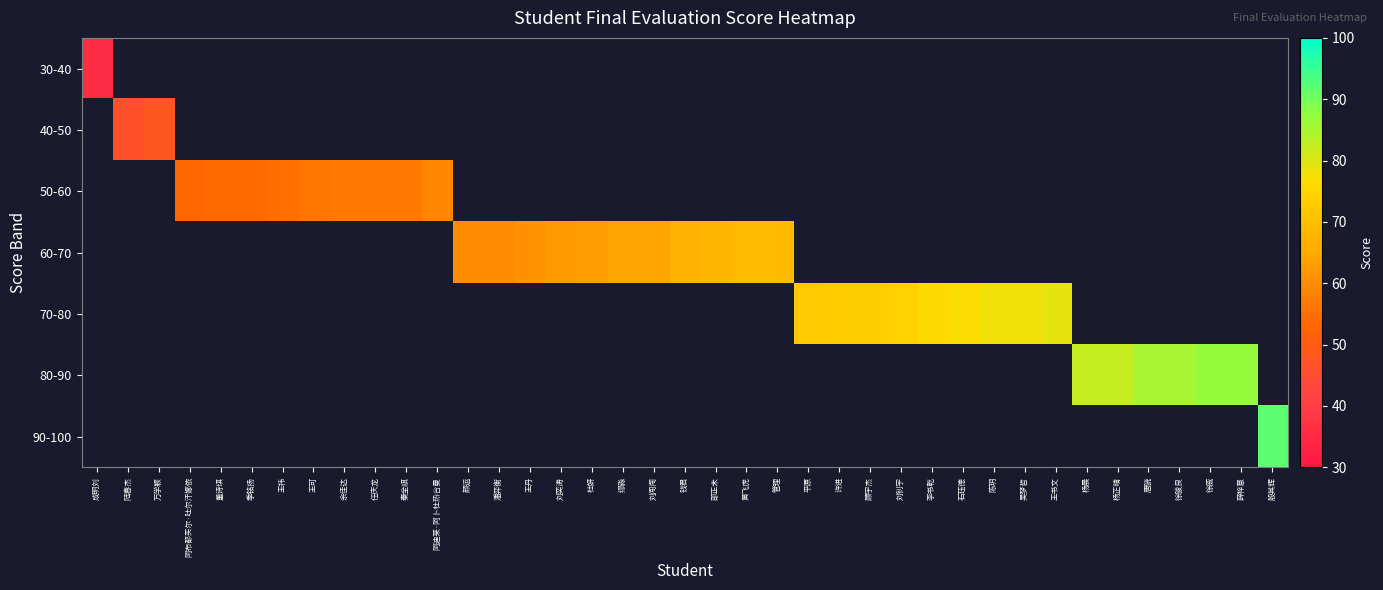

Is the value of 70-80 at 吴梦哲 greater than the value of 80-90 at 刘钊宇?

No